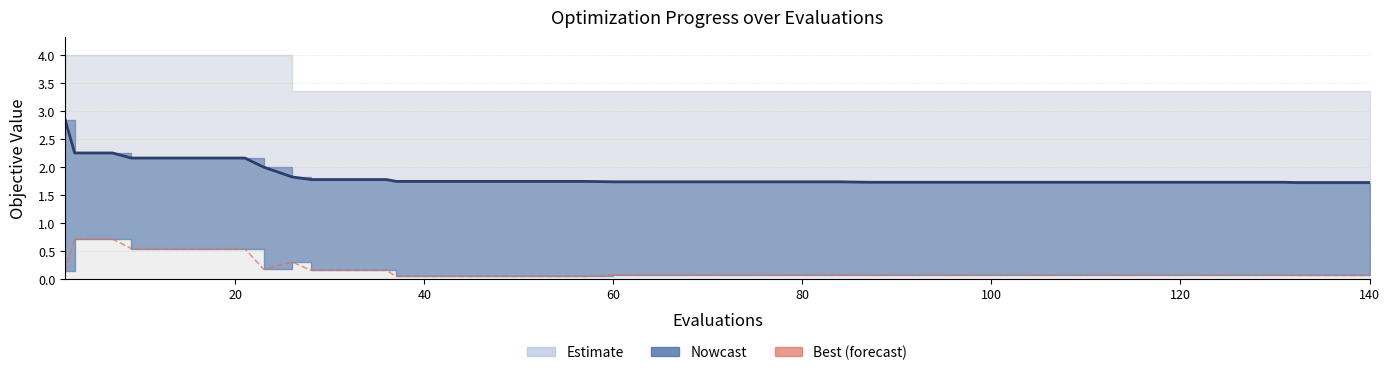

True or false: mean and best cross at least once.

False